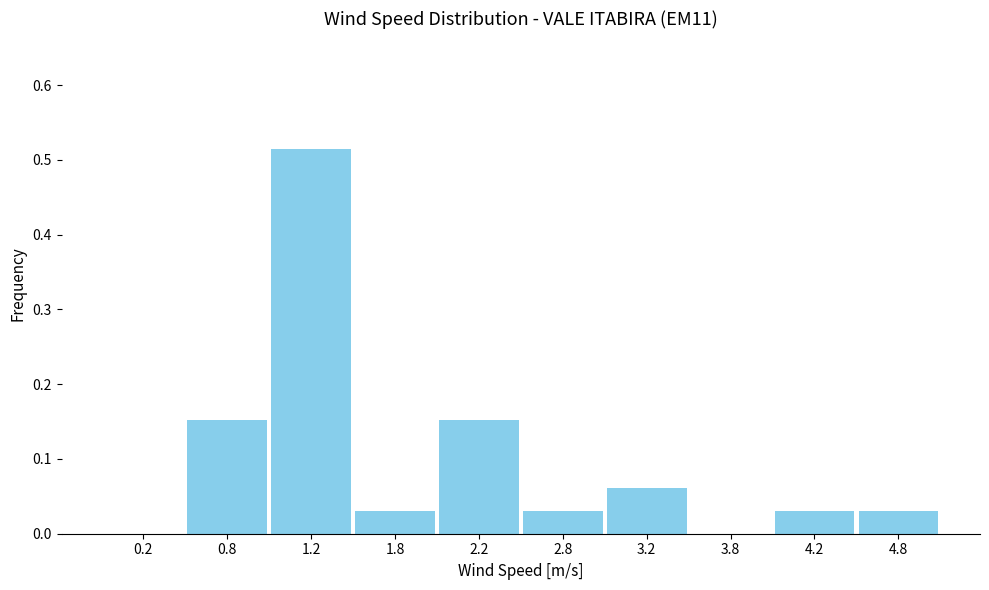

Reading left to right, list every bar in this chart as the range it spans on the x-axis followed by its height. The values are not printed on the chart, so give them approximately, as read against the axis.

0.0 to 0.5: 0
0.5 to 1.0: 0.15
1.0 to 1.5: 0.52
1.5 to 2.0: 0.03
2.0 to 2.5: 0.15
2.5 to 3.0: 0.03
3.0 to 3.5: 0.06
3.5 to 4.0: 0
4.0 to 4.5: 0.03
4.5 to 5.0: 0.03